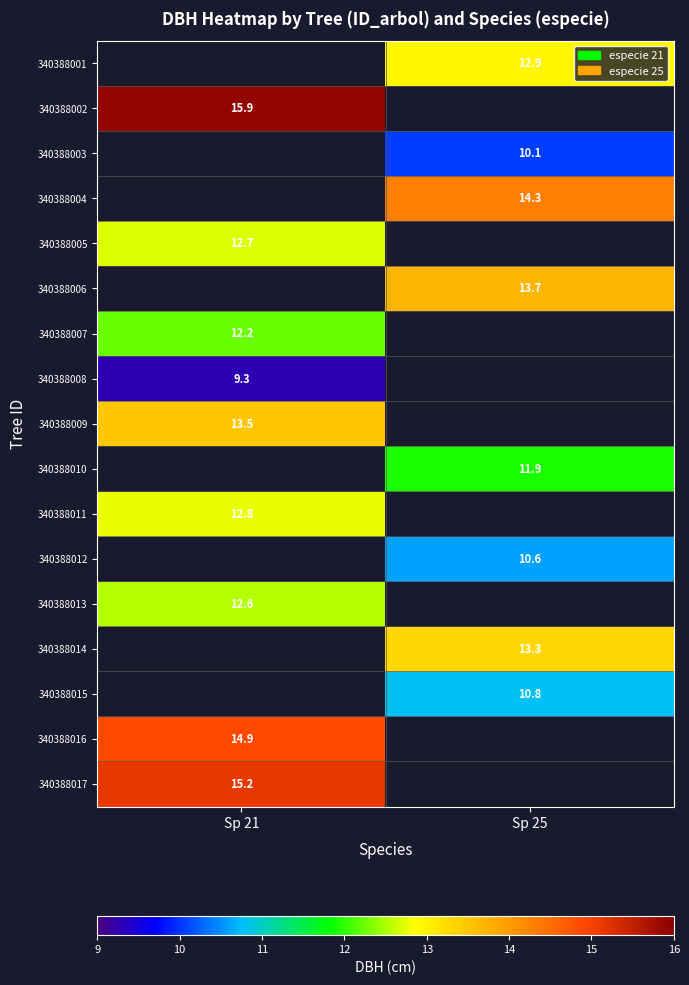

Which has a higher value, Sp 21 or Sp 25?

Sp 25